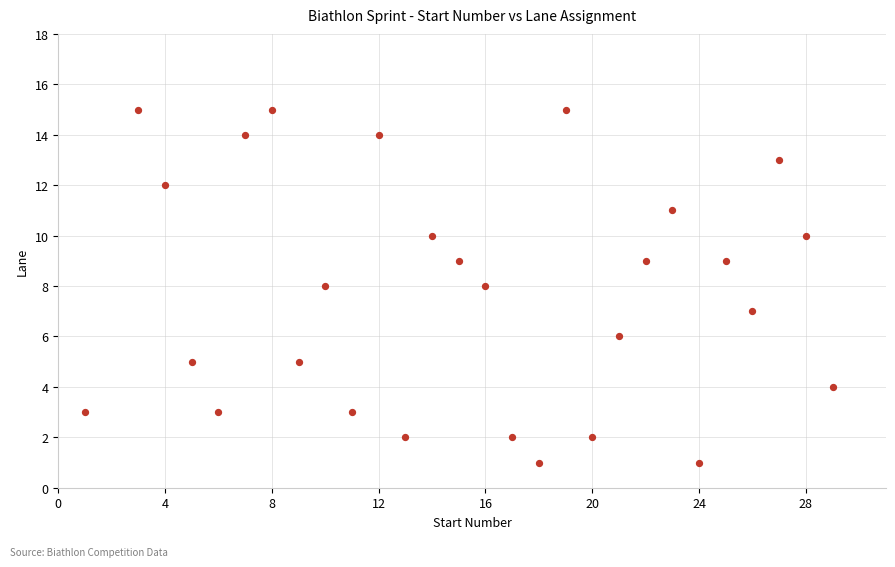

What is the range of Y values (max minus min)?

14